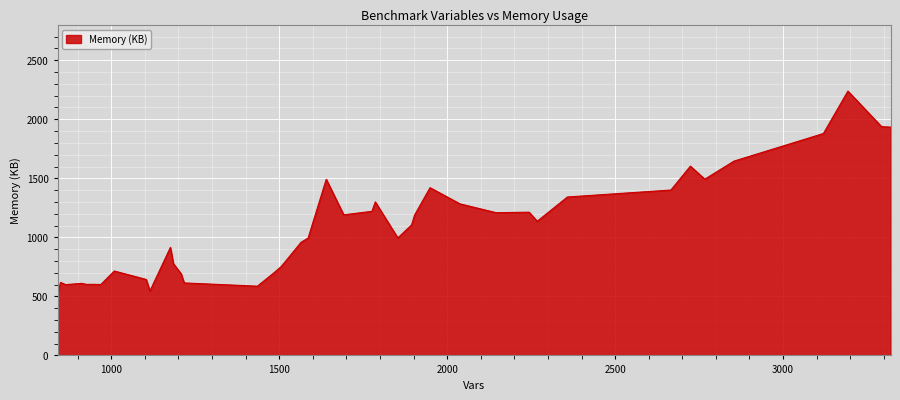

True or false: there are more than 0 points higher than both neighbors.

True